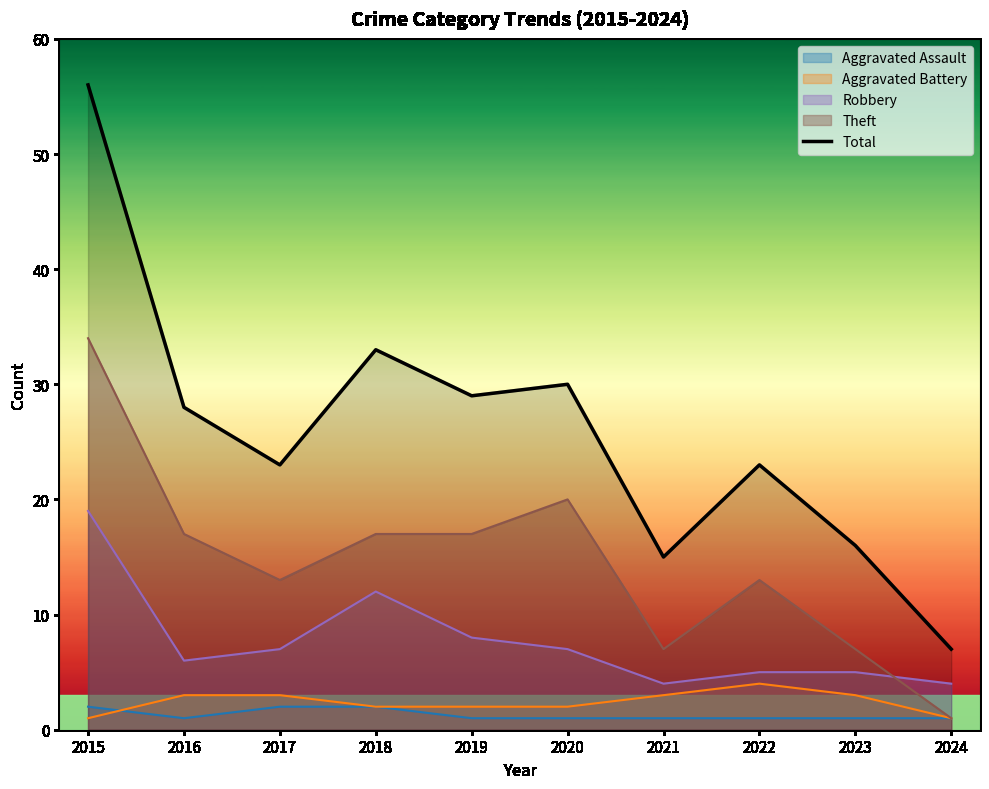

How many interior local peaks (higher than both neighbors) does the data have?

3